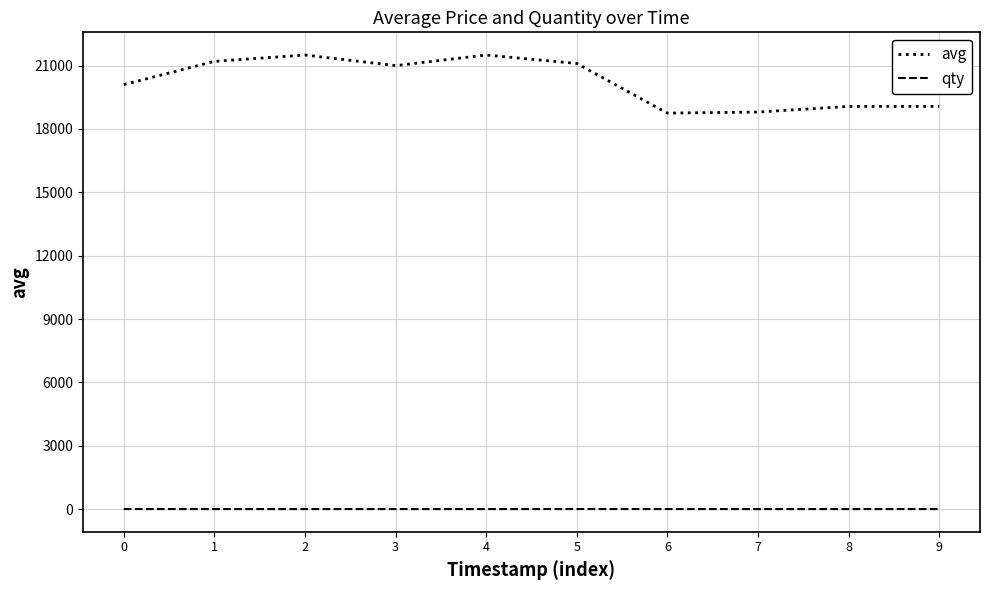

True or false: avg and qty cross at least once.

False